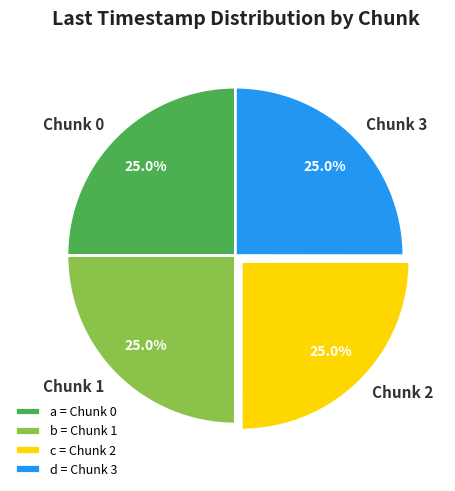

Is Chunk 0 the majority of the pie?

No